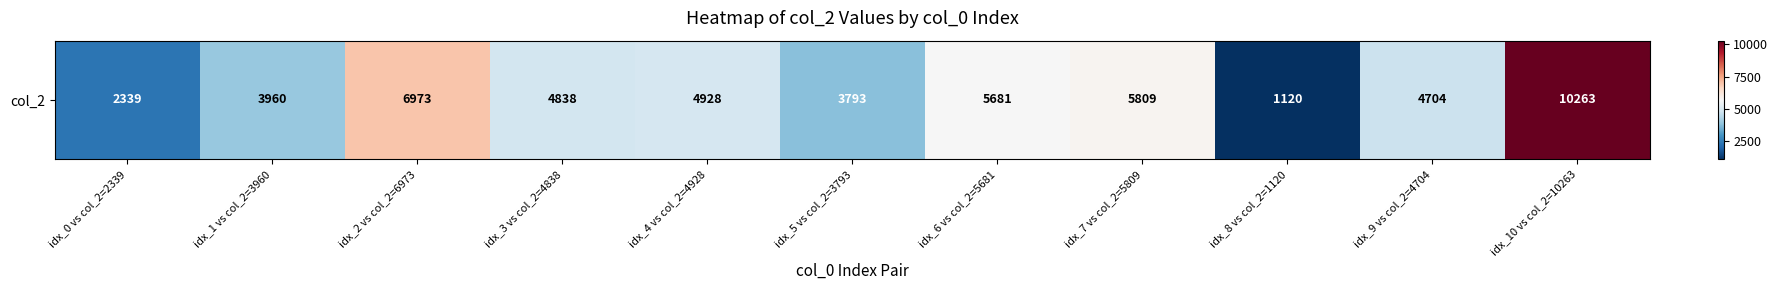

Reading left to right, what are all the values shown in this chart?

2339	3960	6973	4838	4928	3793	5681	5809	1120	4704	10263